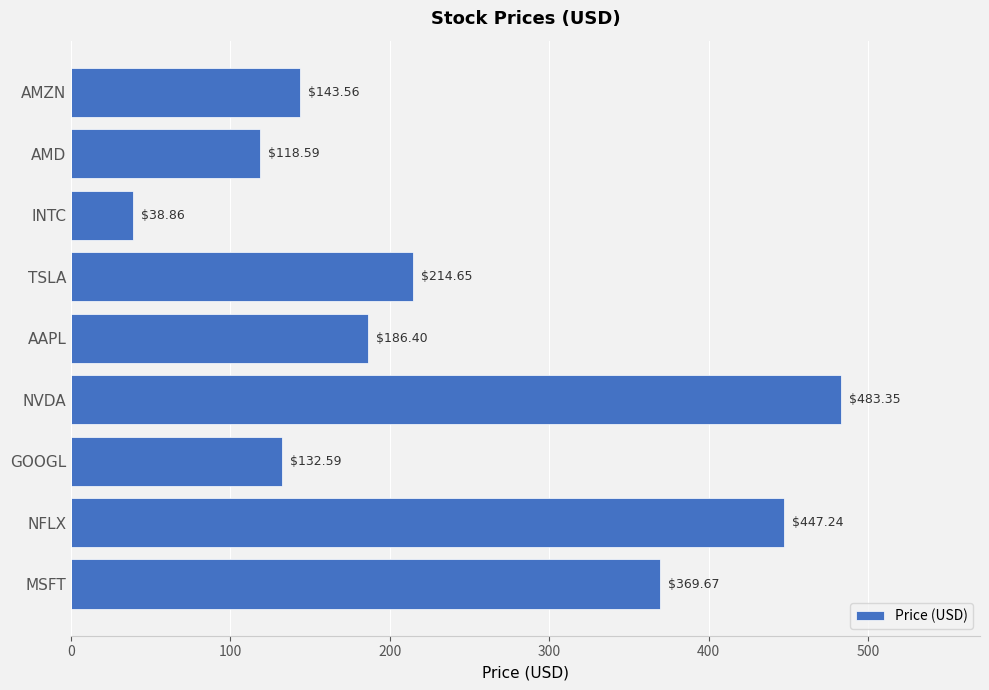

Where is the data nearest to the value 261?

TSLA